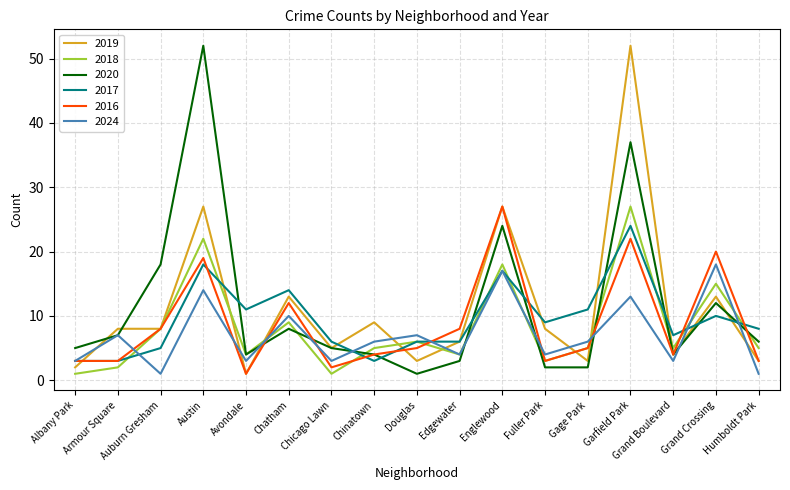

What is the maximum value shown in the chart?

52